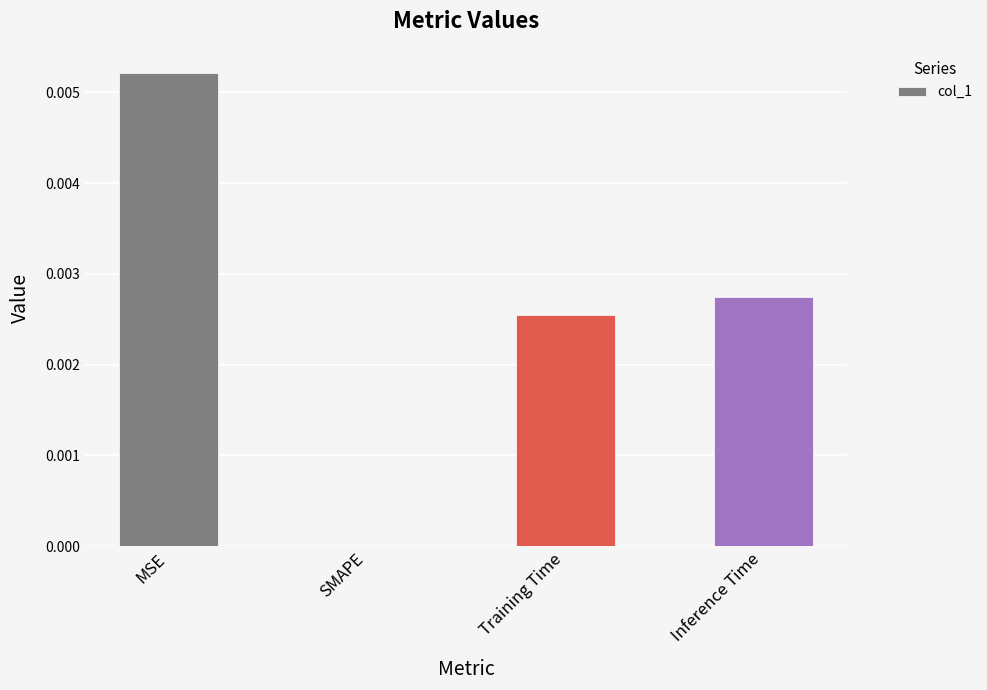

Where is the data nearest to the value 0?

SMAPE